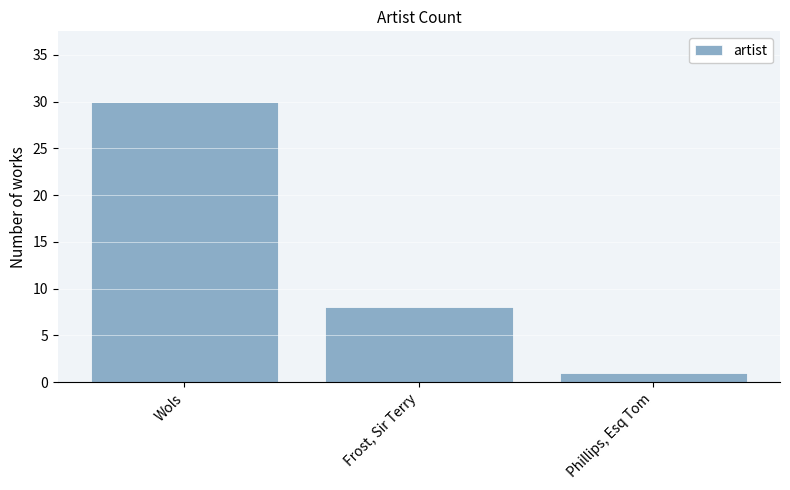

Where does the data first go above 8?

Wols